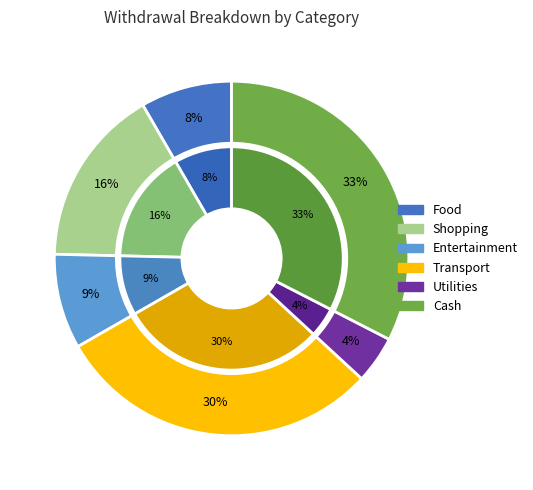

Does ATM Cash (Branch) represent more than half of the total?

No